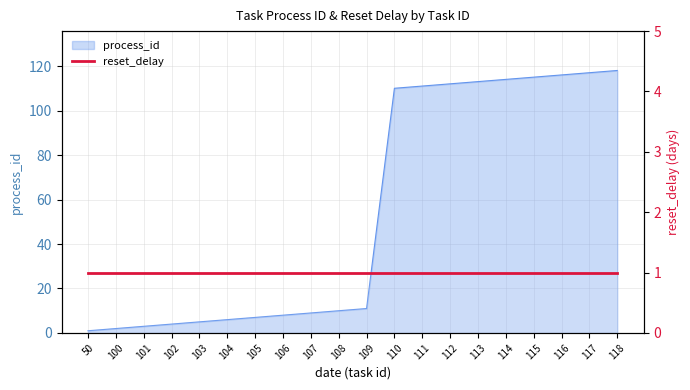

List the labels in order of value, largest first.

118, 117, 116, 115, 114, 113, 112, 111, 110, 109, 108, 107, 106, 105, 104, 103, 102, 101, 100, 50